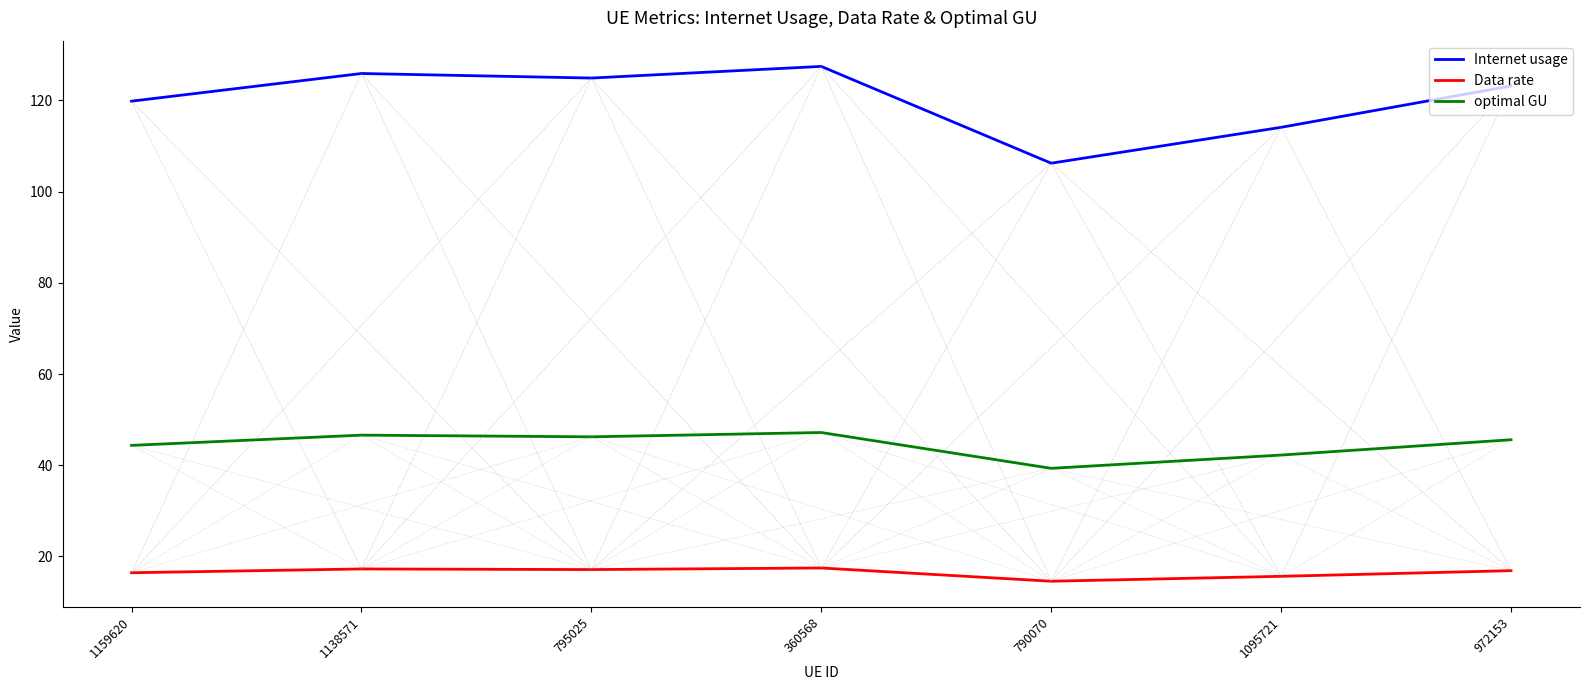

True or false: Internet usage and optimal GU intersect in this chart.

False